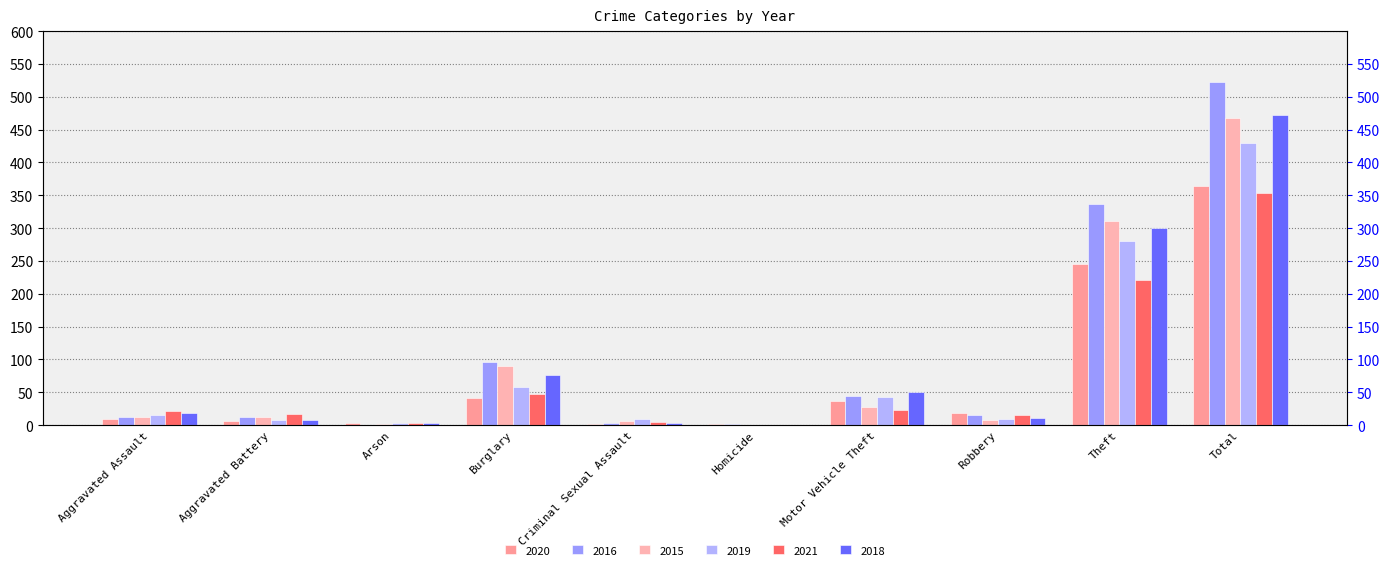

Which has a higher value, Burglary or Homicide?

Burglary